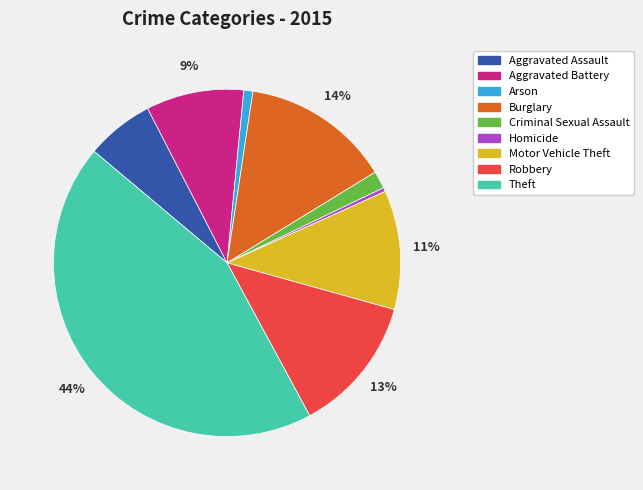

Is the sum of Homicide and Robbery greater than half?

No